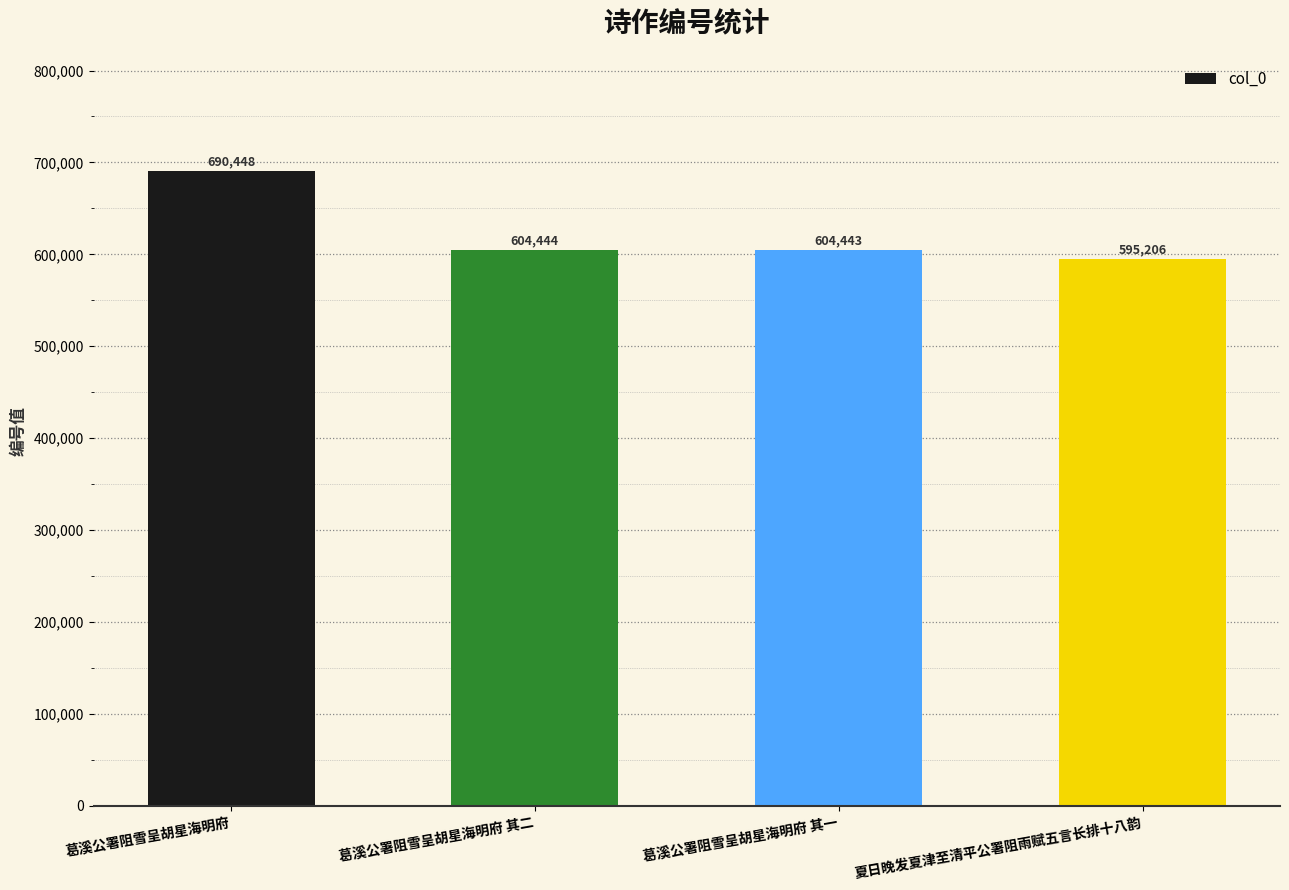

Is it true that the value at 葛溪公署阻雪呈胡星海明府 其一 is 858667?

False